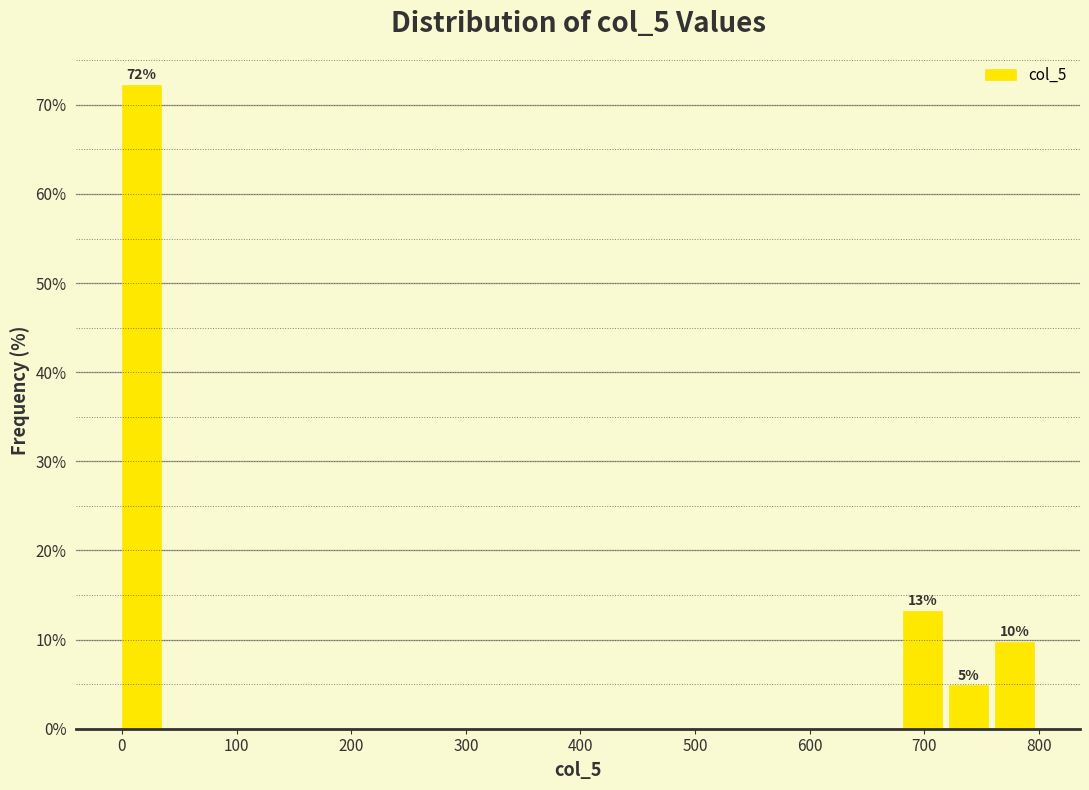

Over which range of the x-axis is the bar tallest?

0 to 40